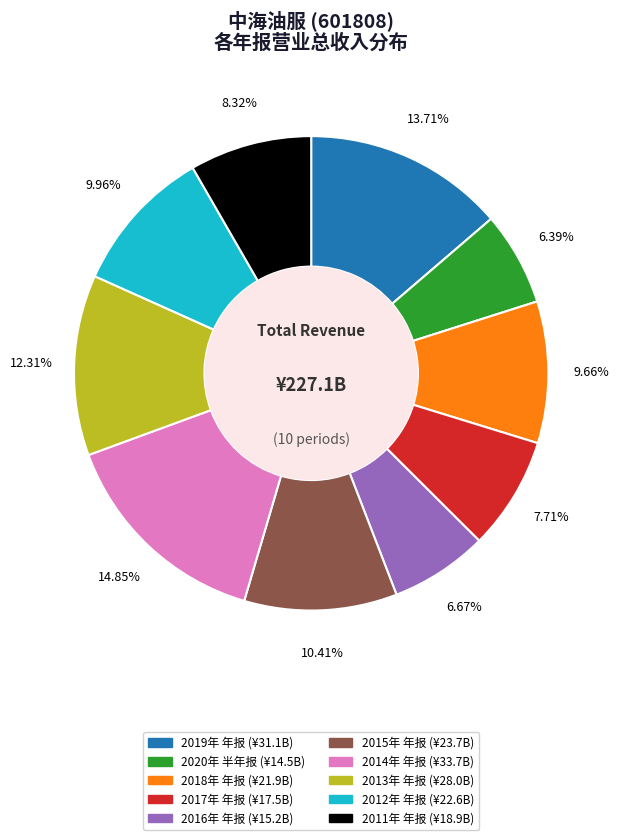

Does any single category account for the majority?

No